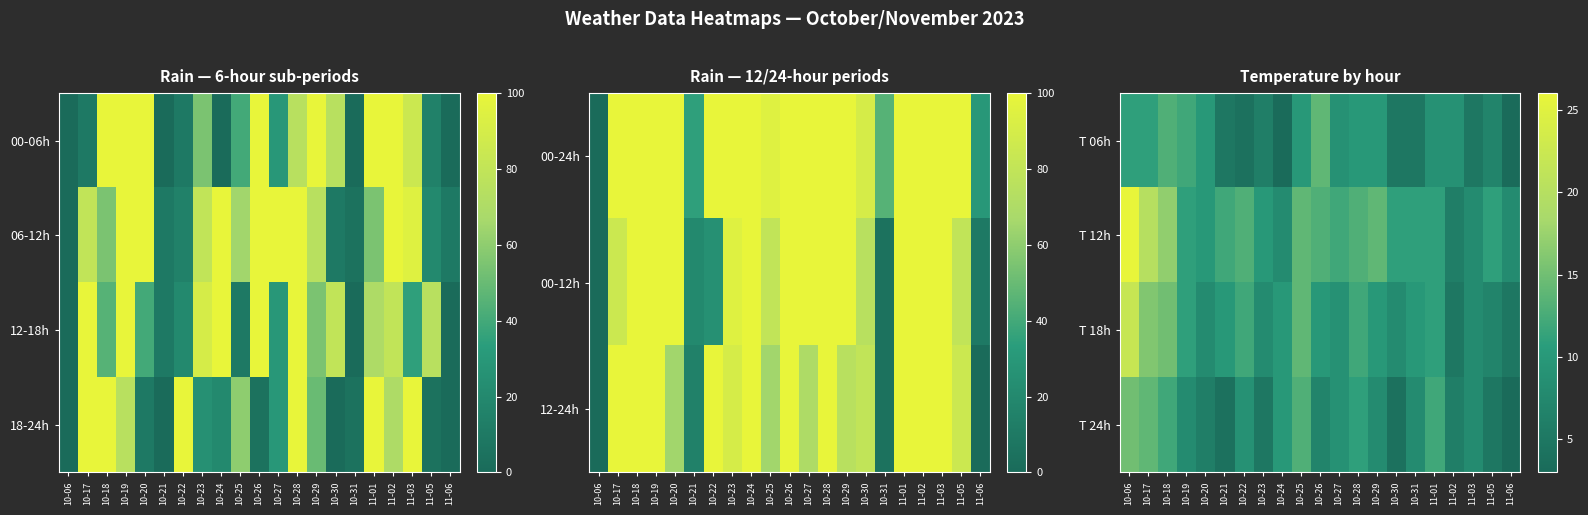

What is the minimum value shown in the chart?

3